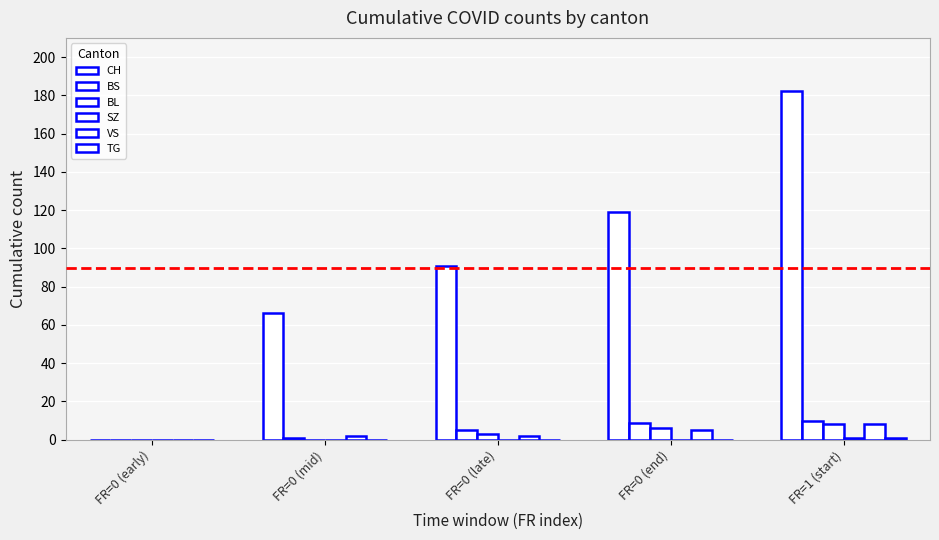

How many groups of bars are there?

5